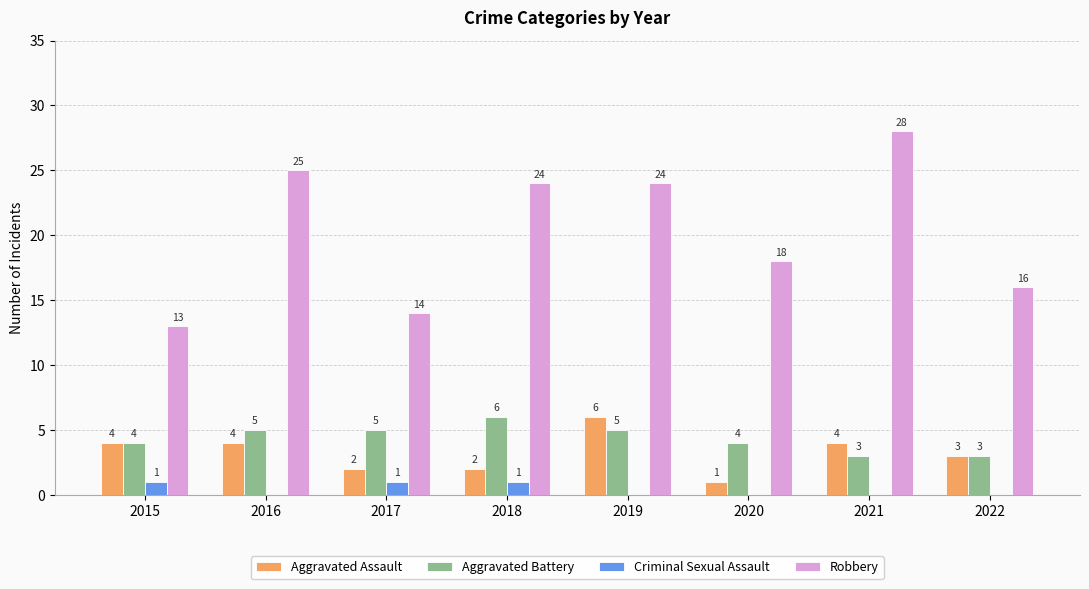

How many categories are shown in the chart?

8